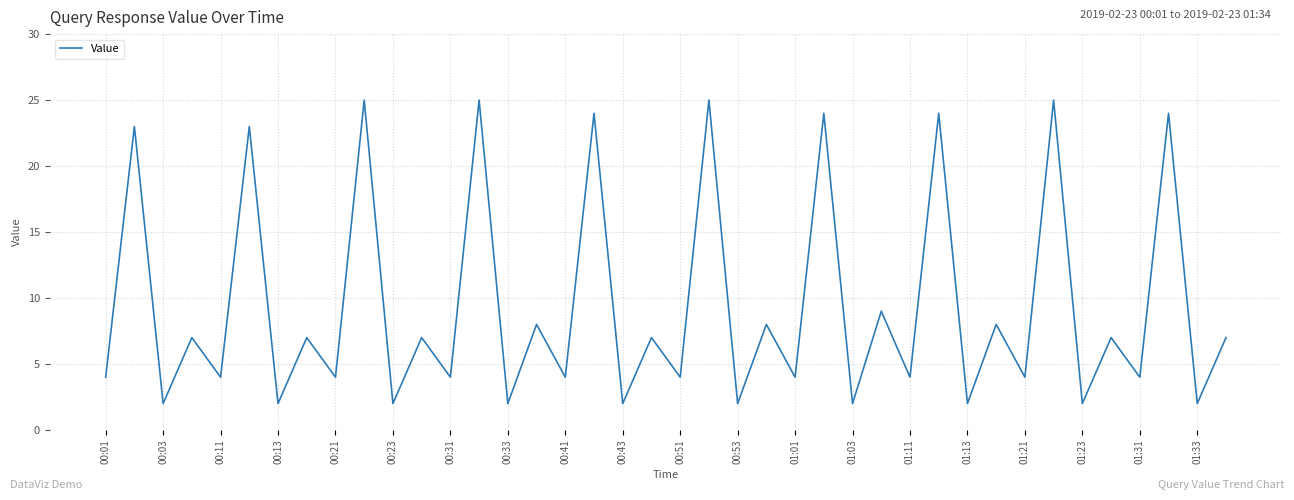

Count the number of categories in the chart.

40